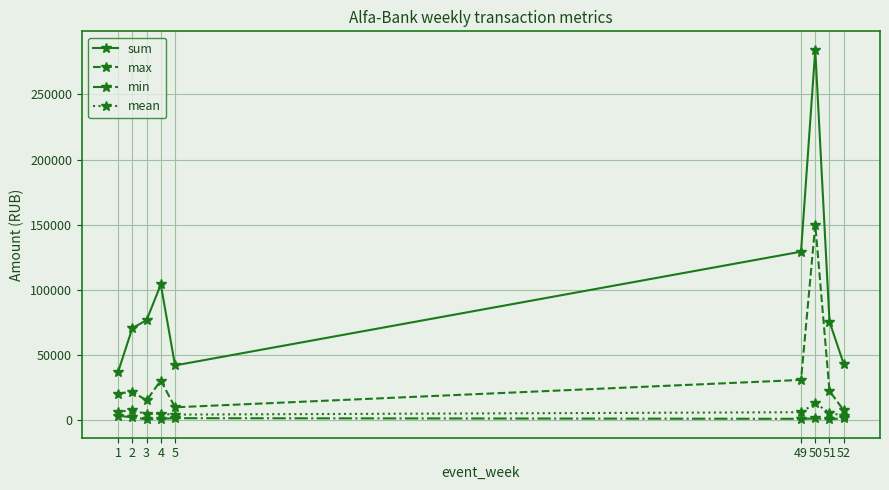

Rank the series at 3 from lowest to highest value.

min, mean, max, sum